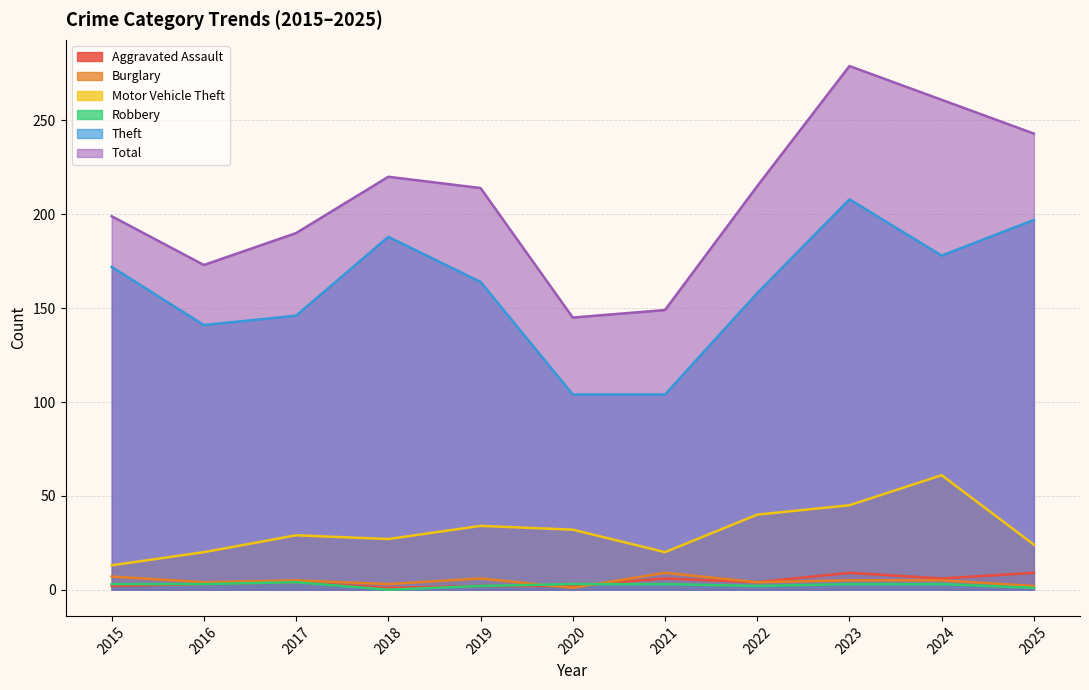

The value of Total at 2023 is 388. True or false?

False